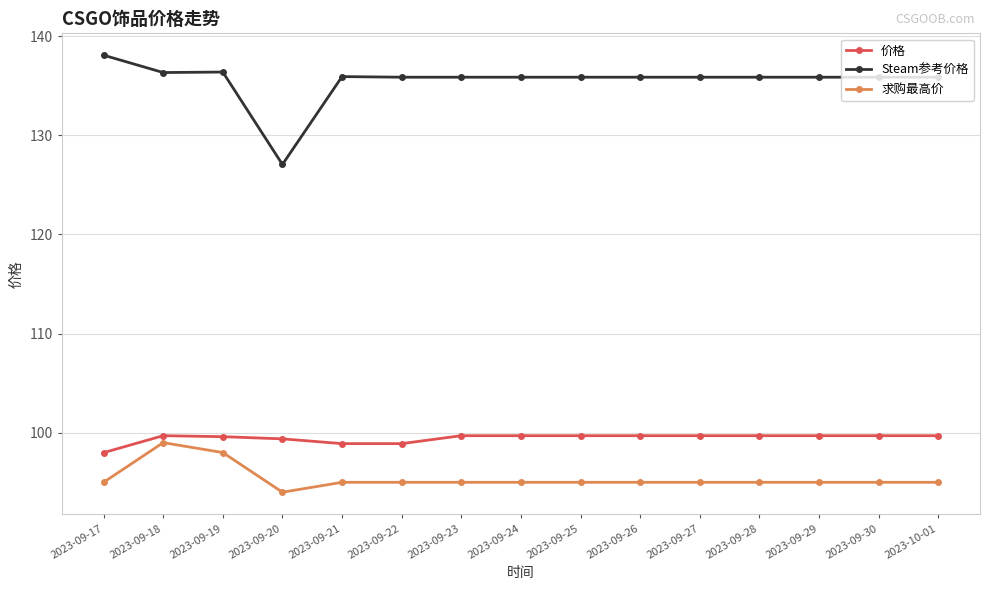

How many series are shown in this chart?

3